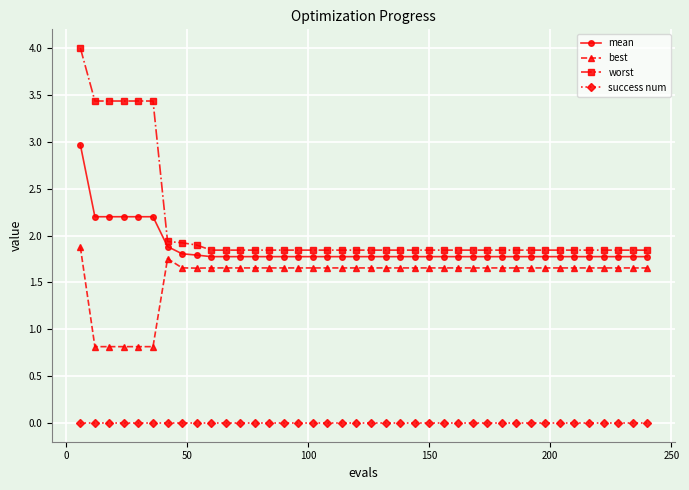

What is the greatest value displayed?

4.0